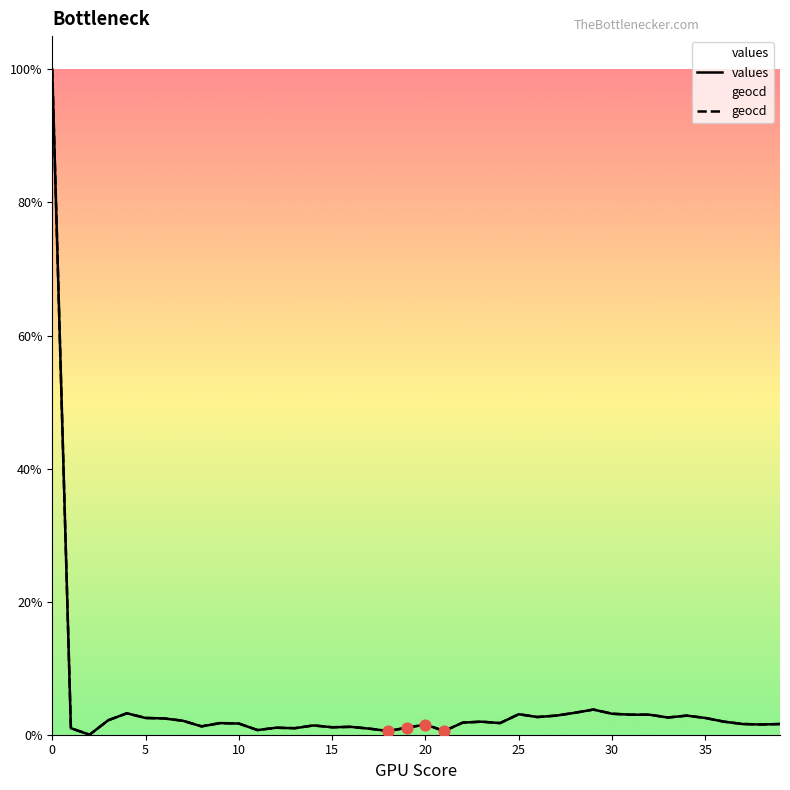

What is the total value across all series at 29?

0.1